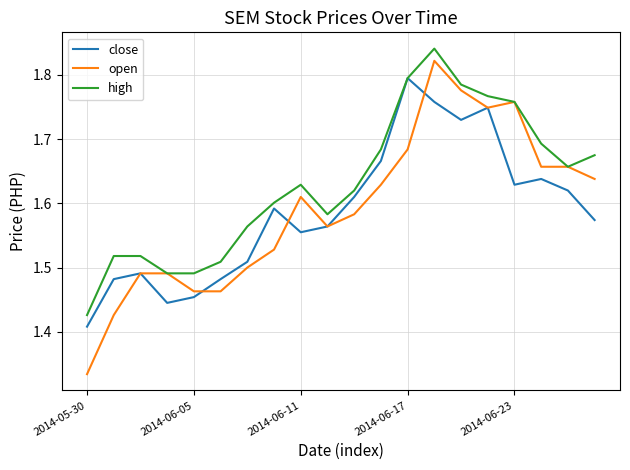

Count the high values in the range 1 to 2.

20